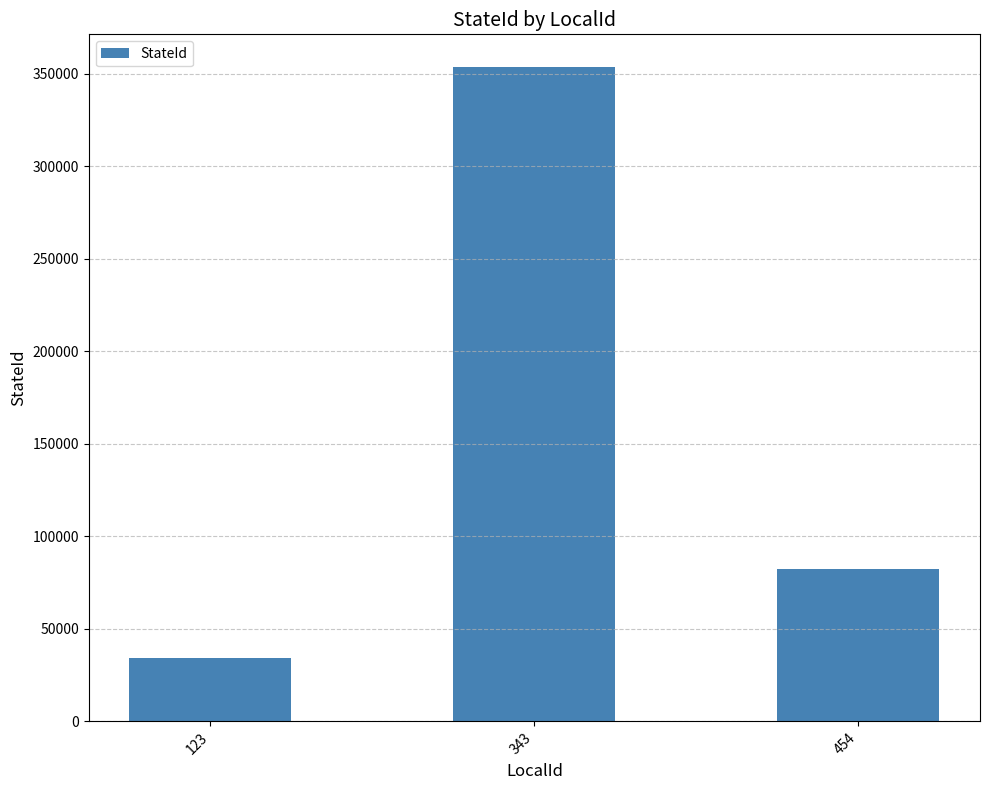

Reading right to left, extract all data points from this chart.

82346	353543	34535